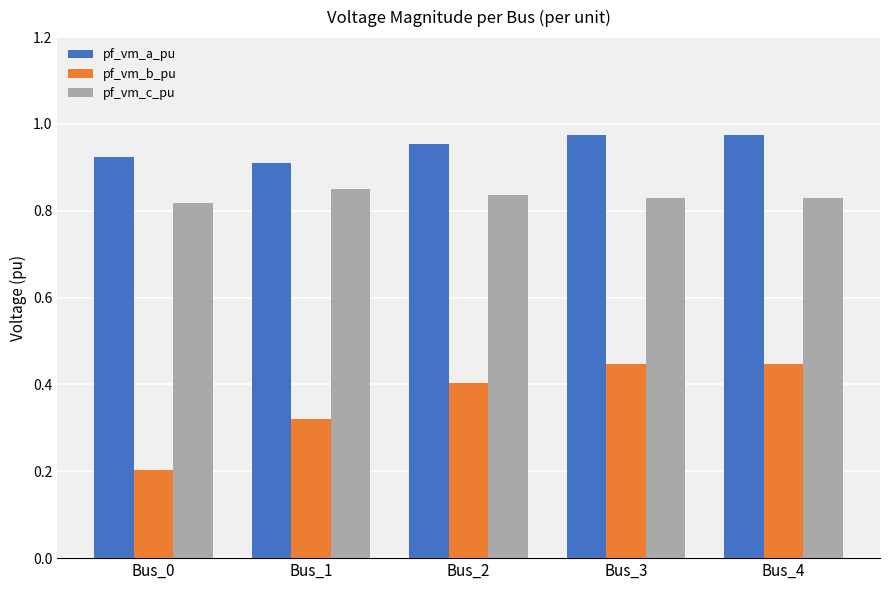

Are the bars horizontal?

No